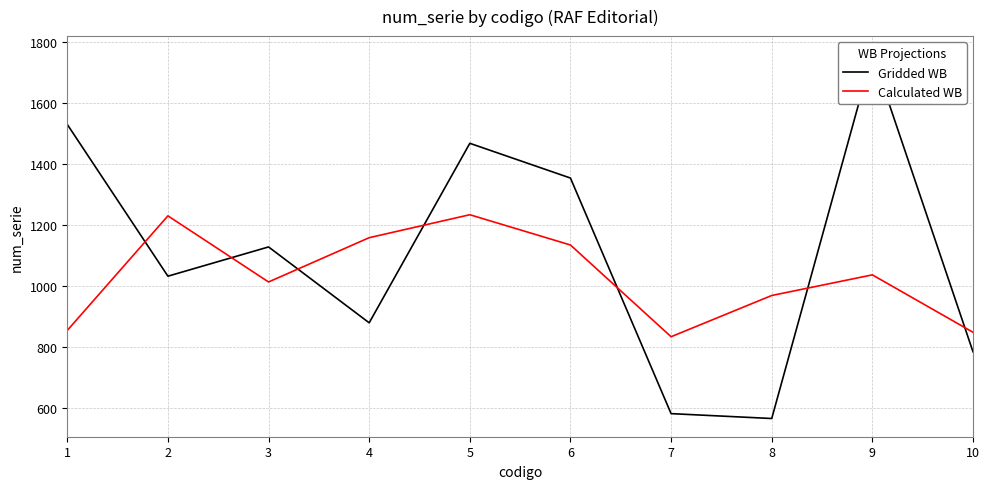

True or false: Gridded WB has a value of 581.0 at 7.

True